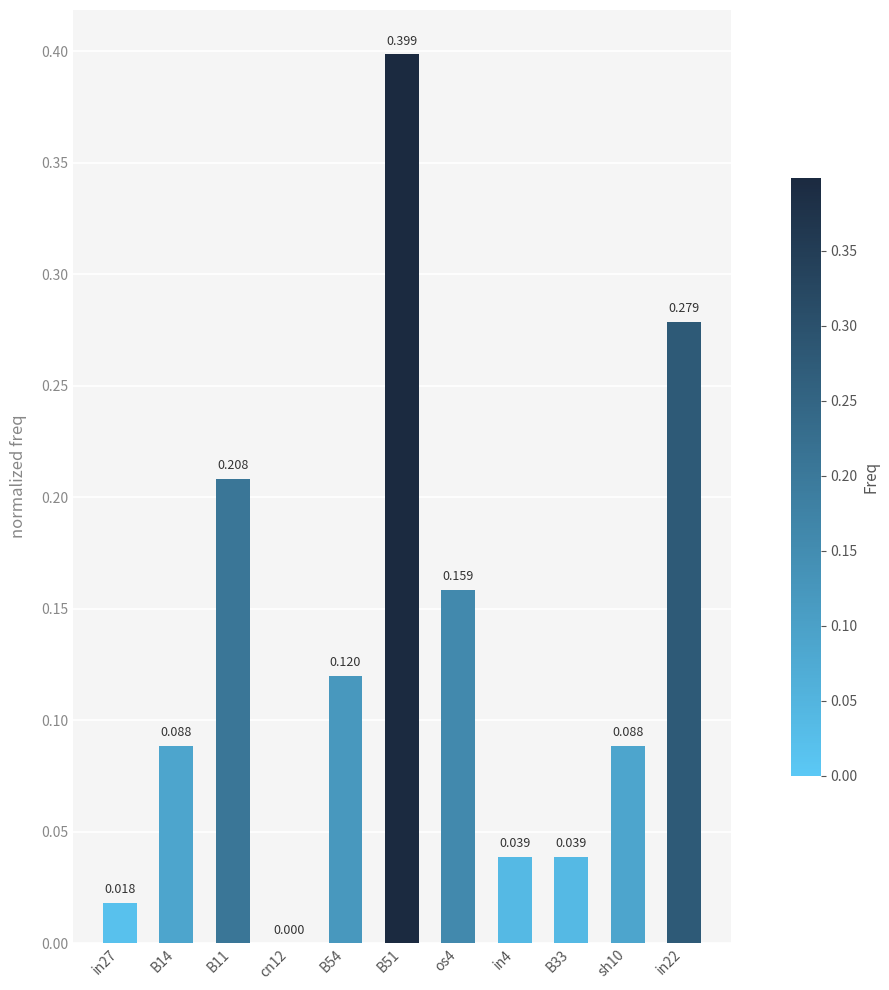

Are the bars horizontal?

No